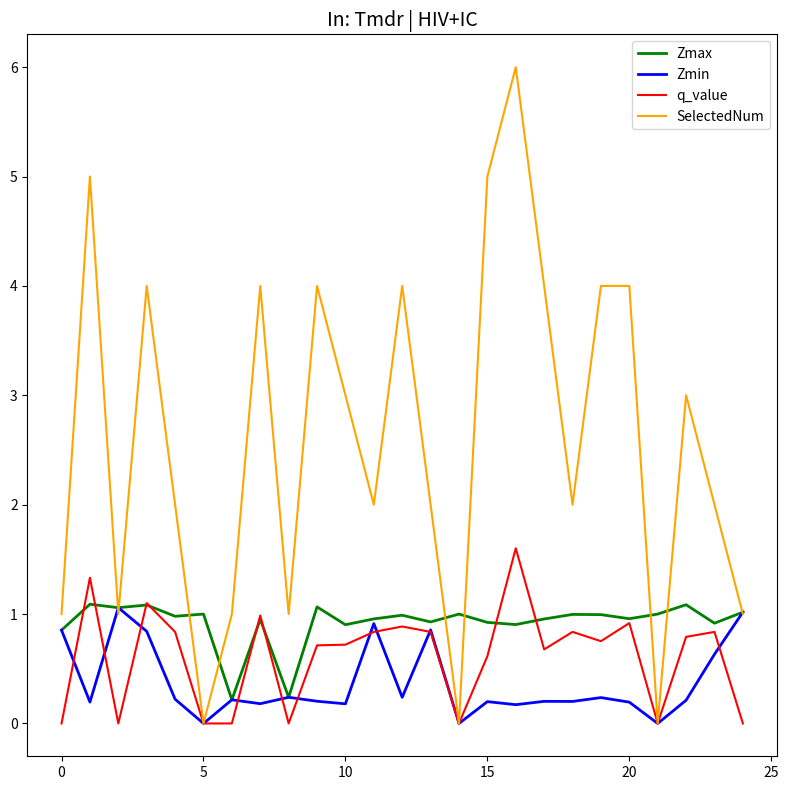

What is the highest value of the Zmin series?

1.1